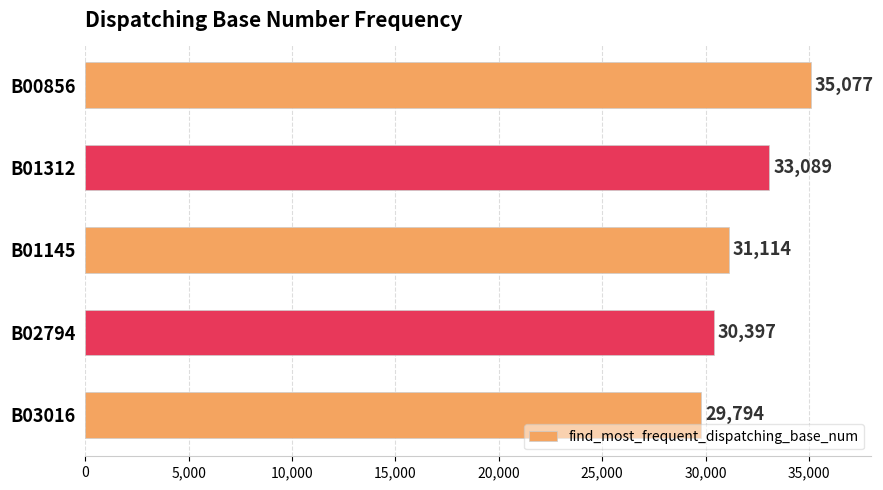

List the labels in order of value, smallest first.

B03016, B02794, B01145, B01312, B00856